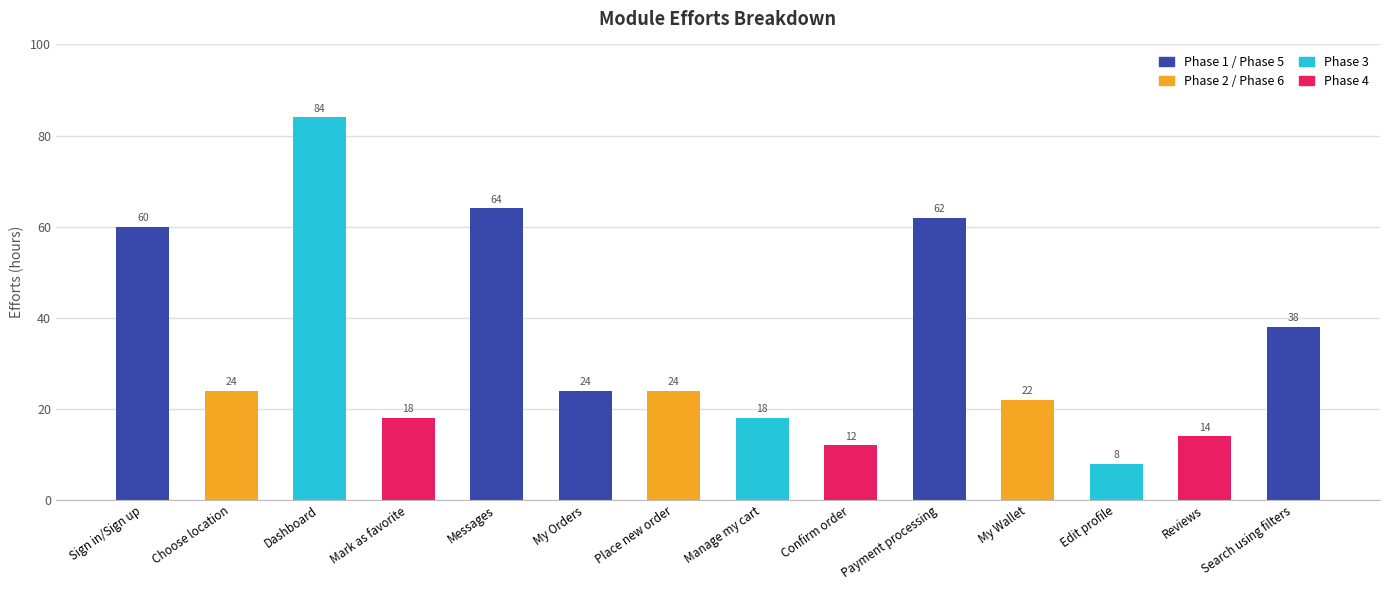

How many series are shown in this chart?

1